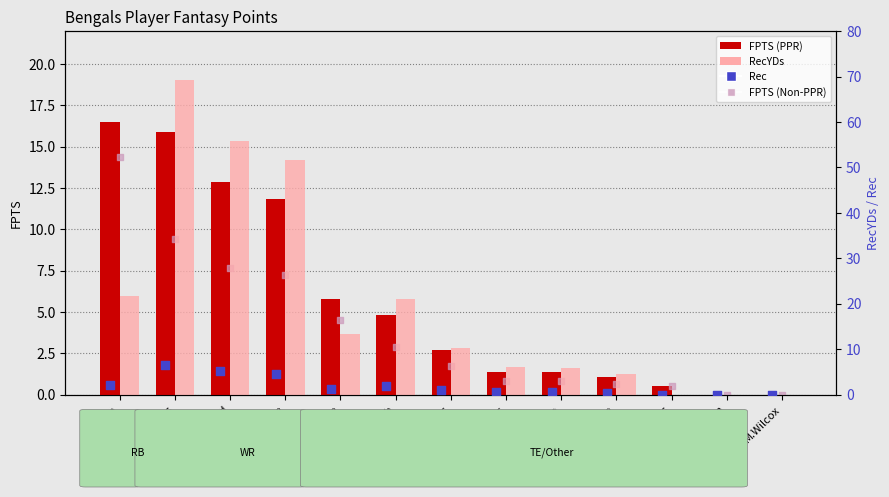

Which series reaches the minimum Y coordinate?

FPTS (PPR)